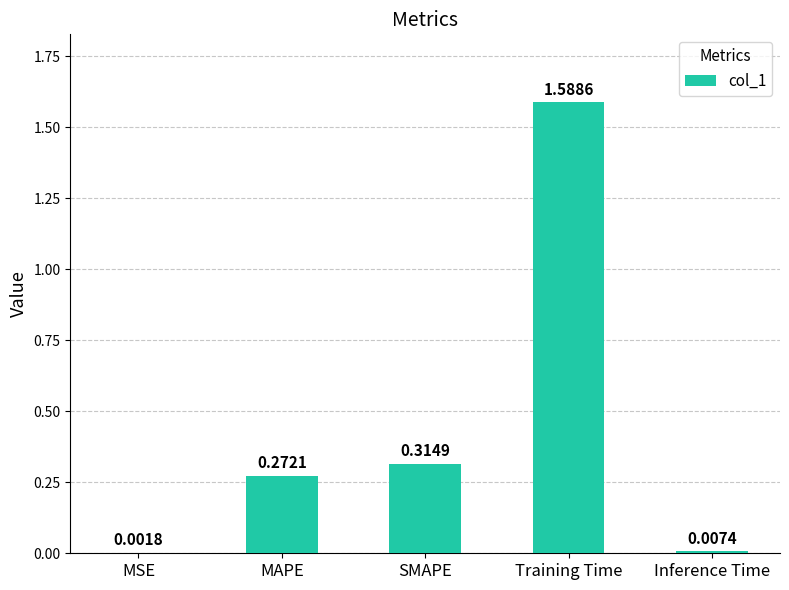

What is the sum of all values?

2.2